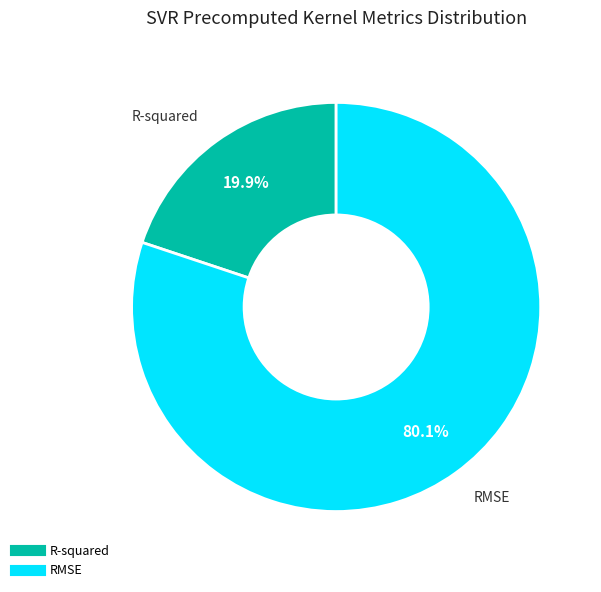

What is the smallest slice in the pie chart?

R-squared